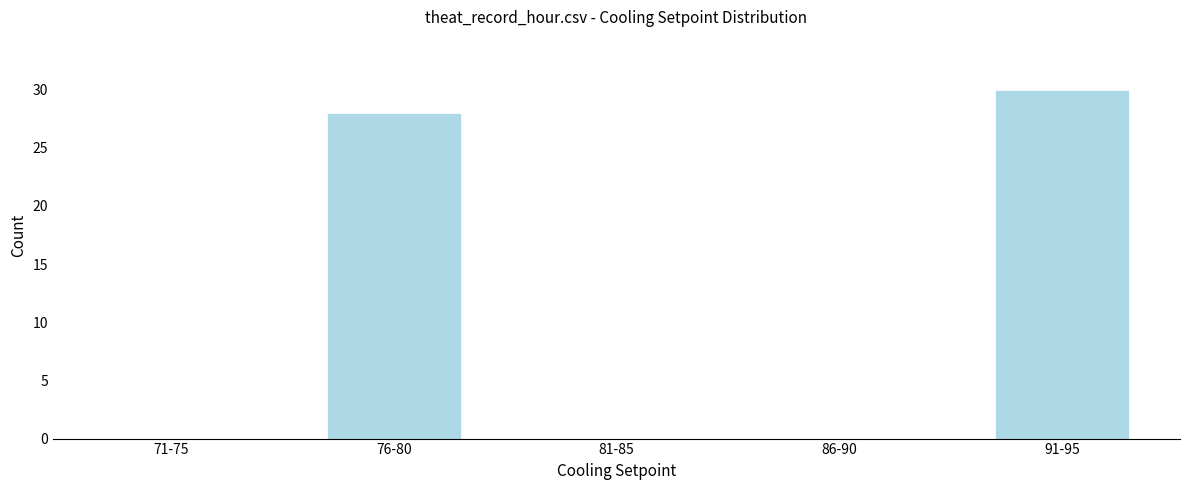

Reading left to right, transcribe all the data shown in this chart.

71-75=0	76-80=28	81-85=0	86-90=0	91-95=30